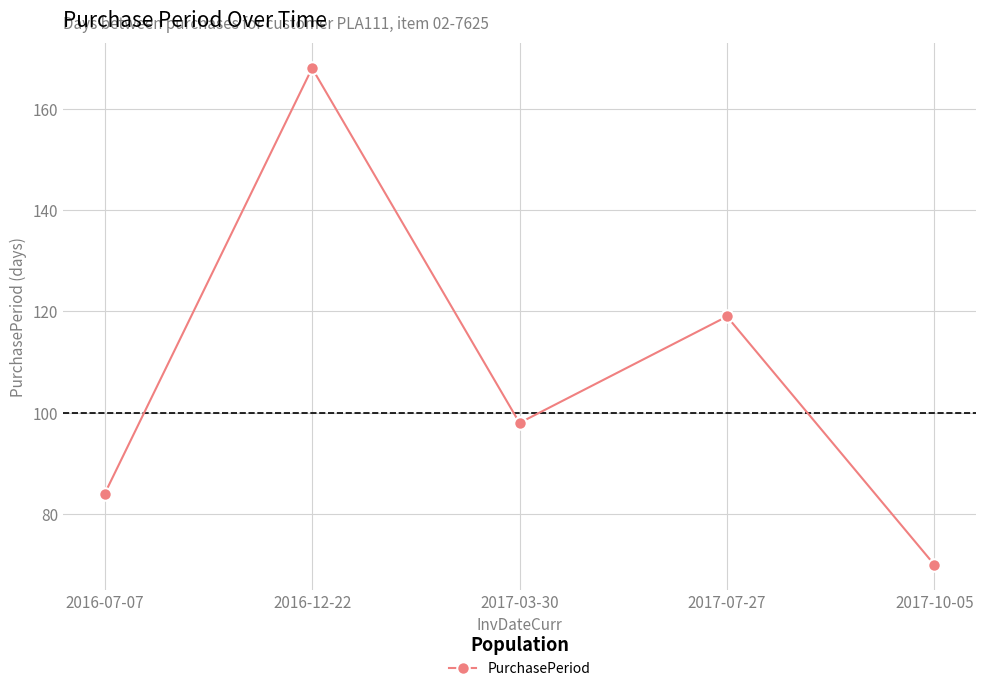

How many lines are shown in the chart?

1